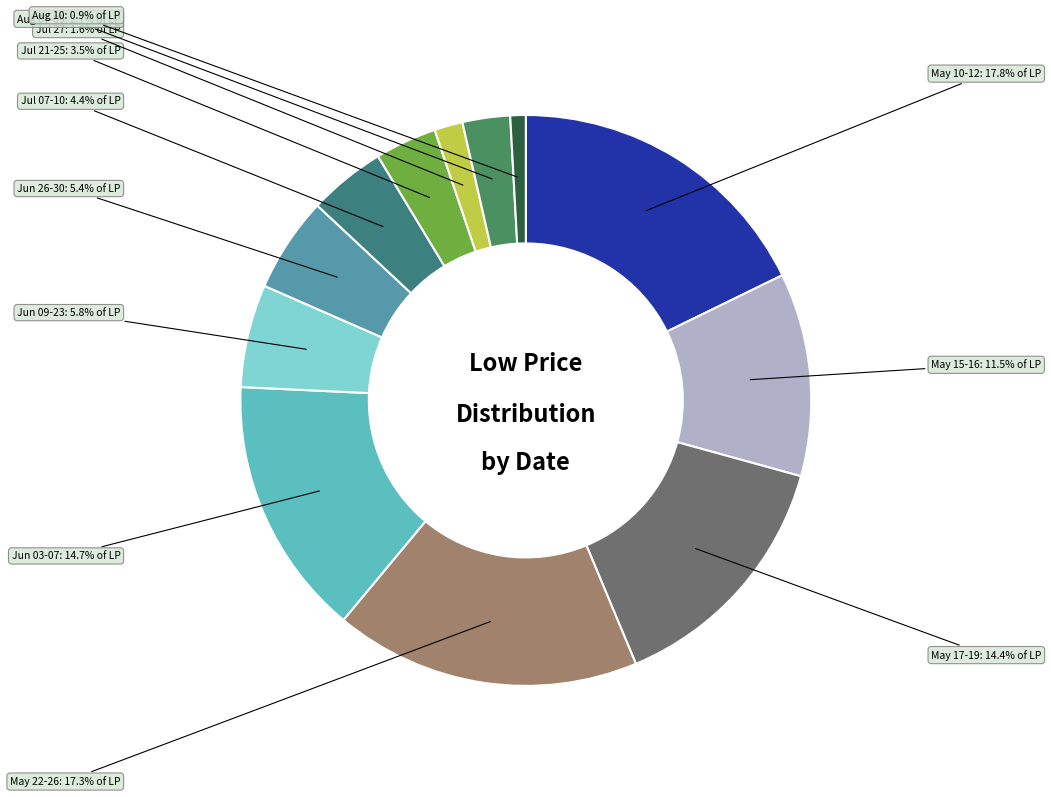

What is the total percentage of Jun 09-23 and Aug 10?

6.7%